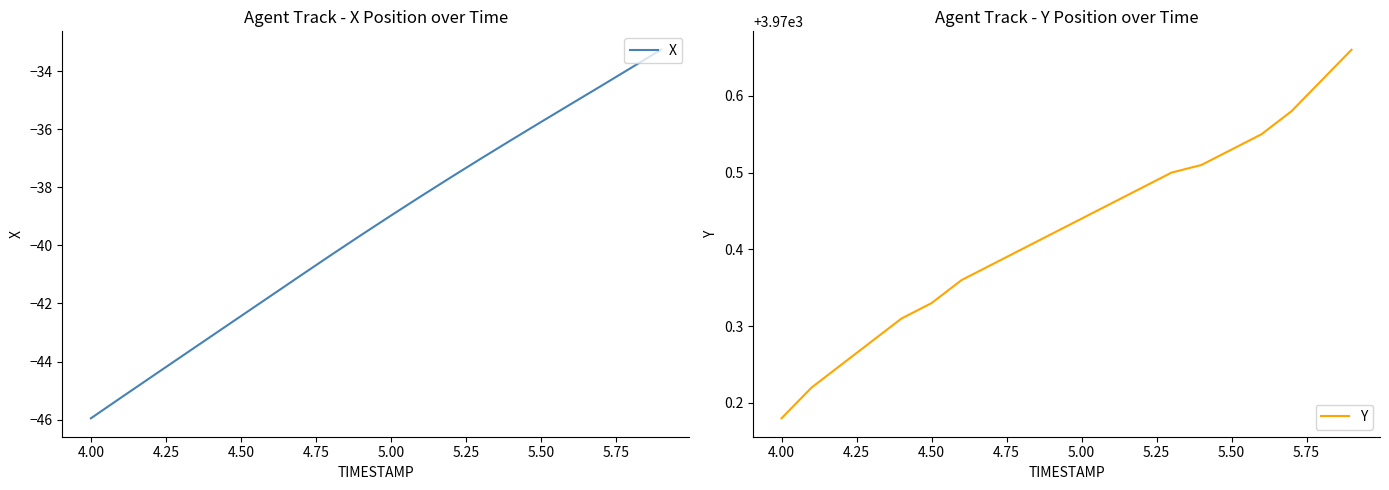

What is the difference between the maximum and minimum values in the Y series?

0.5